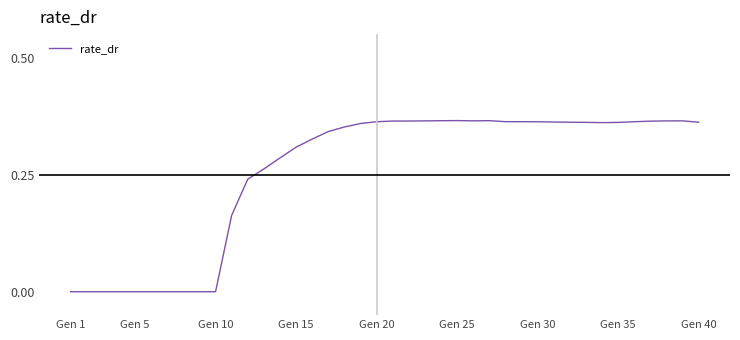

How many distinct data groups are displayed?

1